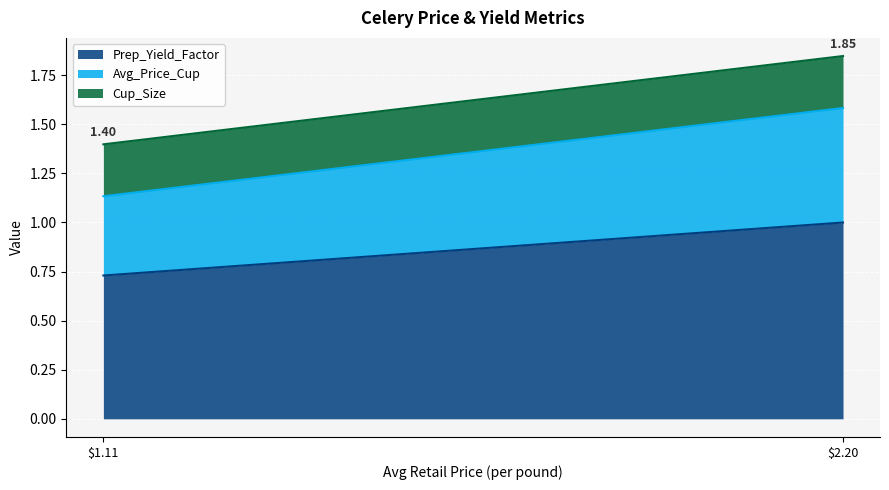

At which category is the sum across all series the highest?

$2.20